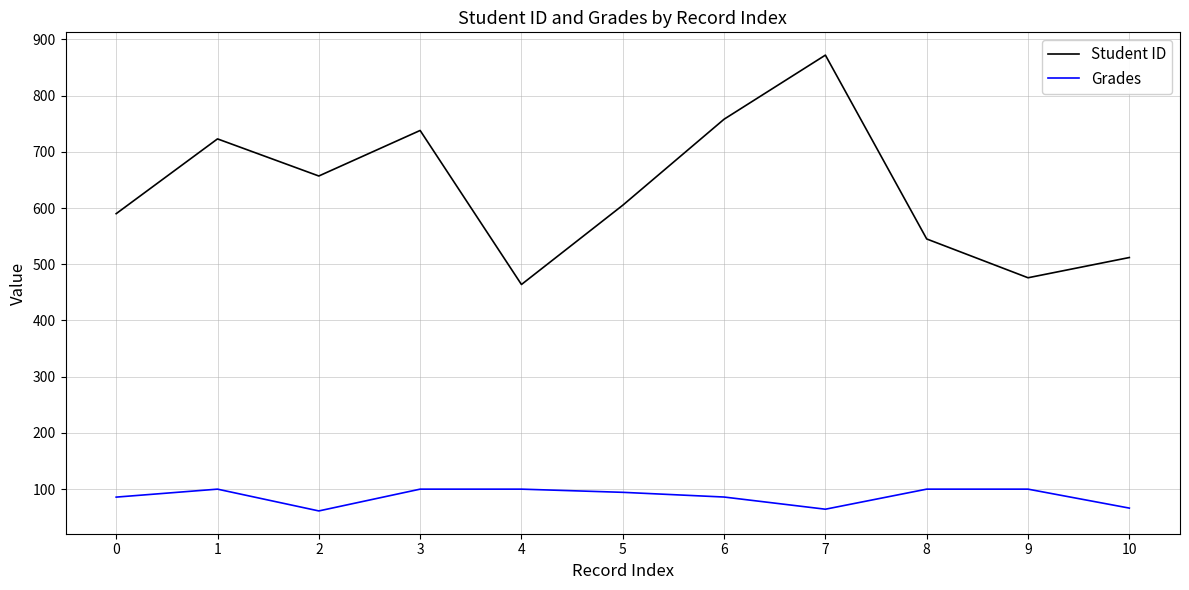

At 8, list the series in order from largest to smallest.

Student ID, Grades